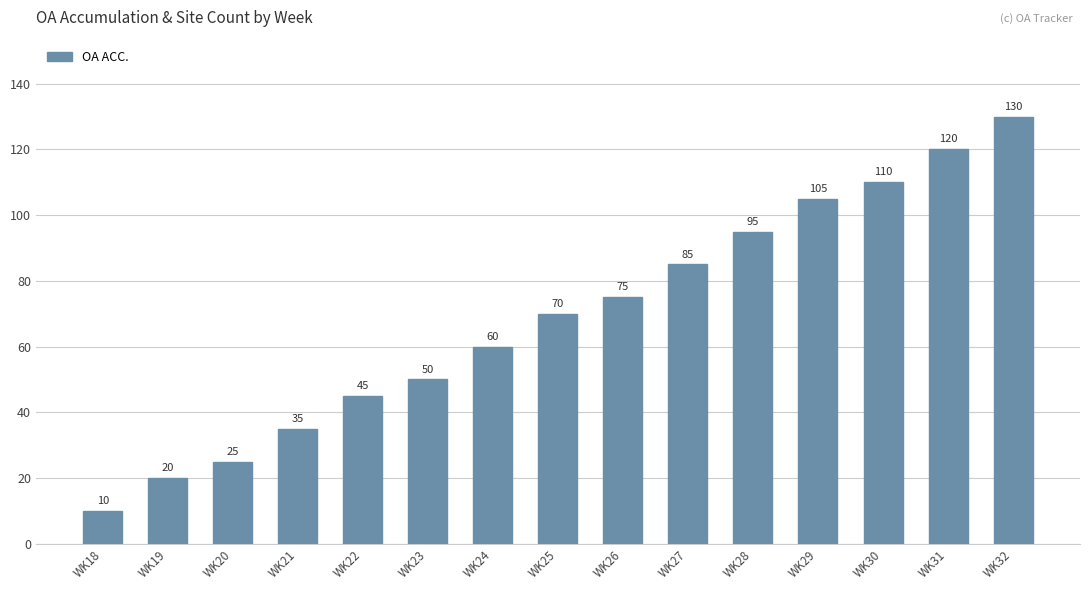

What is the average value?

69